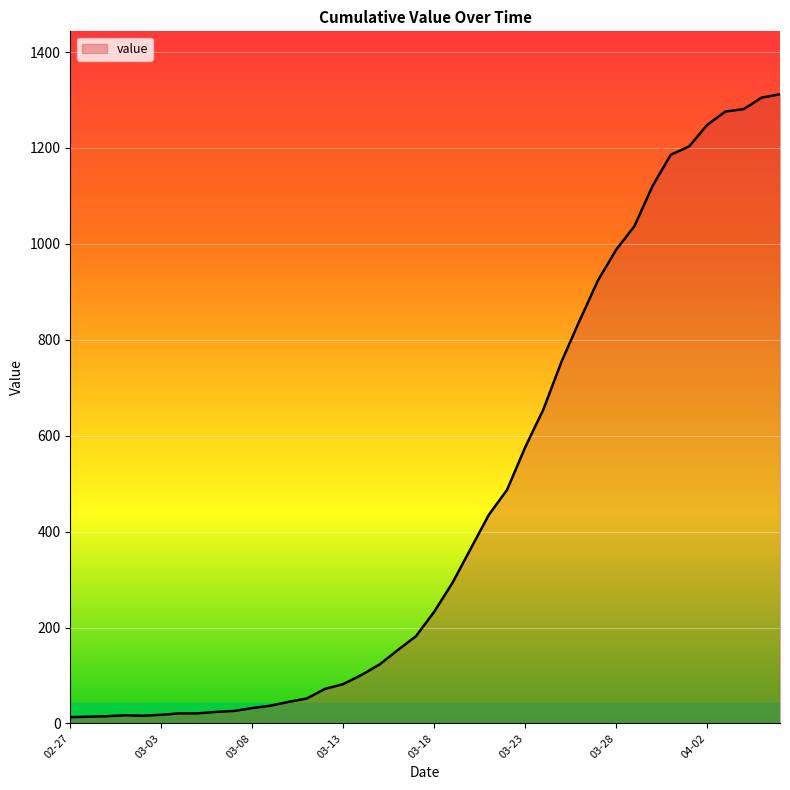

What is the difference between the maximum and minimum values?

1299